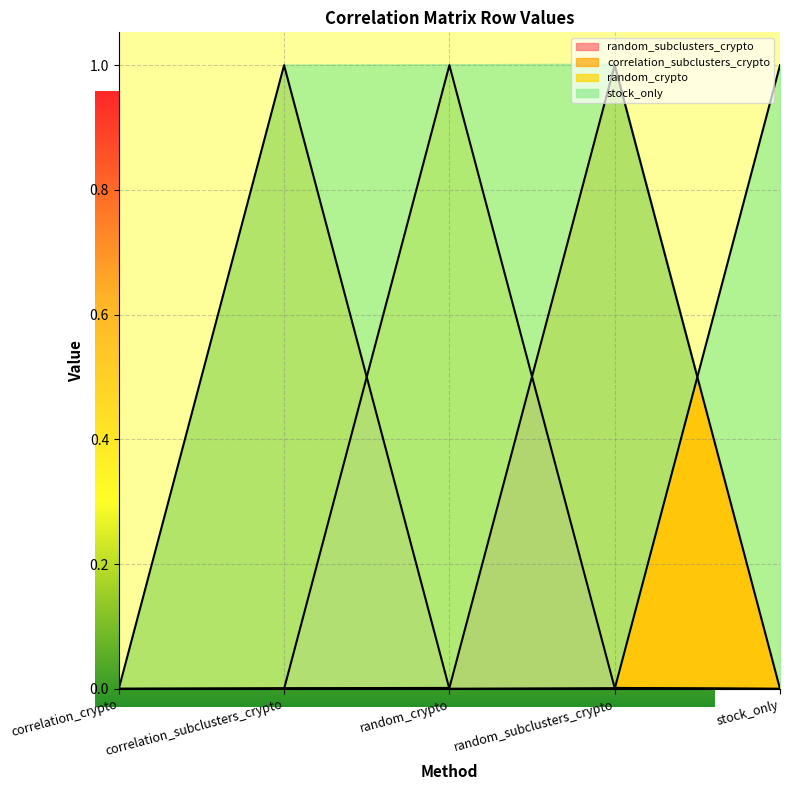

How many categories are shown in the chart?

5